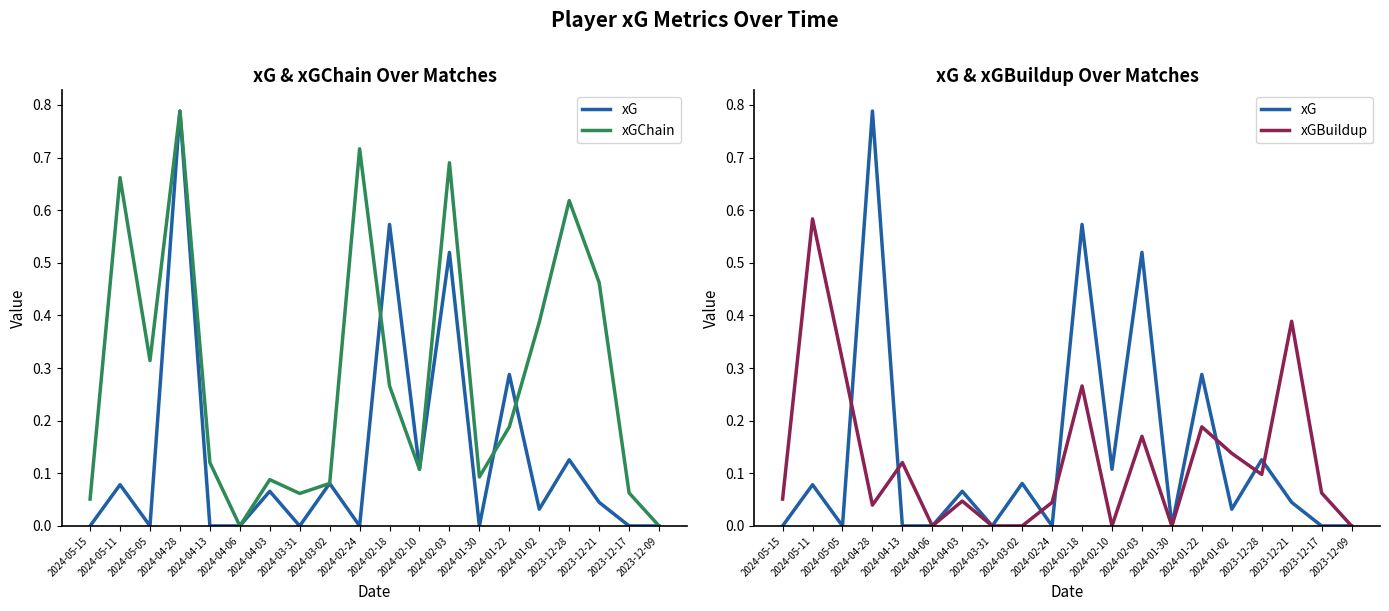

Which has a higher value, 2024-04-03 or 2024-03-02?

2024-03-02